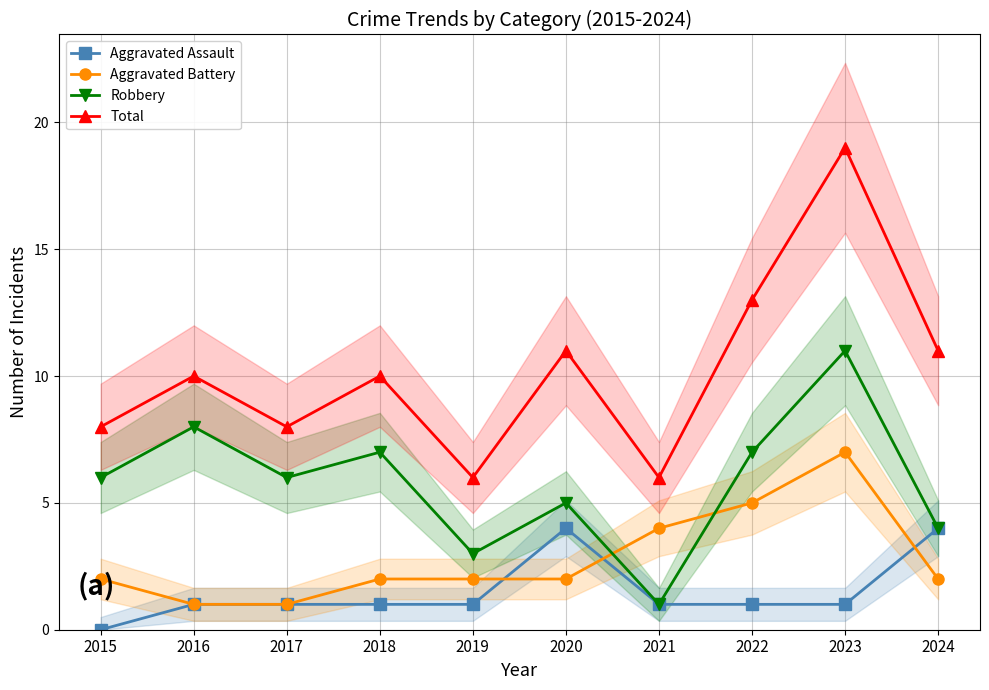

Count the number of categories in the chart.

10